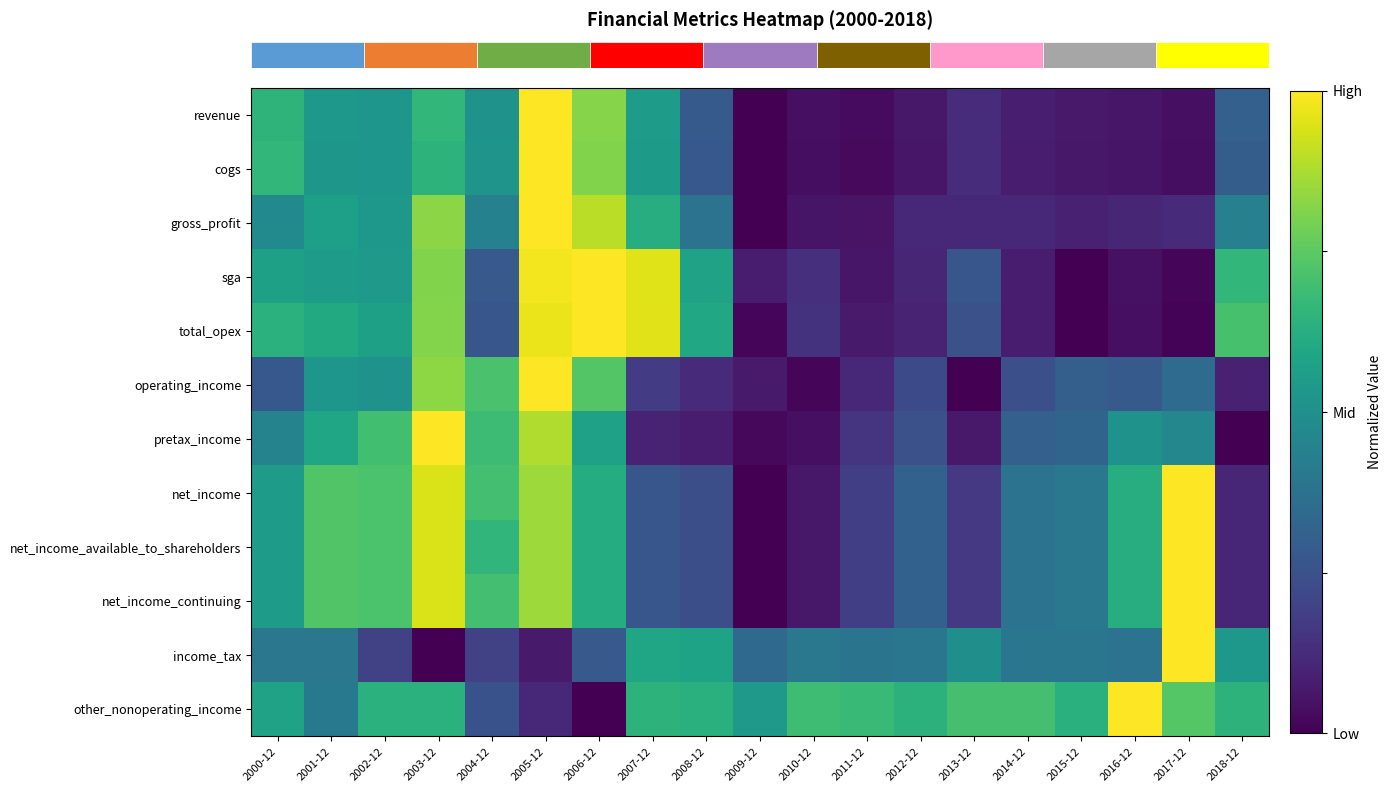

Reading right to left, transcribe all the data shown in this chart.

row_0: 0.3	0.0	0.1	0.1	0.1	0.1	0.1	0.0	0.0	0.0	0.3	0.6	0.8	1.0	0.5	0.7	0.5	0.5	0.6
row_1: 0.3	0.0	0.1	0.1	0.1	0.1	0.1	0.0	0.0	0.0	0.3	0.5	0.8	1.0	0.5	0.6	0.5	0.5	0.7
row_2: 0.4	0.1	0.1	0.1	0.1	0.1	0.1	0.1	0.1	0.0	0.4	0.6	0.9	1.0	0.4	0.8	0.5	0.6	0.5
row_3: 0.7	0.0	0.0	0.0	0.1	0.3	0.1	0.1	0.1	0.1	0.6	1.0	1.0	1.0	0.3	0.8	0.5	0.6	0.6
row_4: 0.7	0.0	0.0	0.0	0.1	0.2	0.1	0.1	0.1	0.0	0.6	1.0	1.0	1.0	0.3	0.8	0.6	0.6	0.6
row_5: 0.1	0.4	0.3	0.3	0.2	0.0	0.2	0.1	0.0	0.1	0.1	0.2	0.7	1.0	0.7	0.8	0.5	0.5	0.3
row_6: 0.0	0.5	0.5	0.3	0.3	0.1	0.2	0.1	0.0	0.0	0.1	0.1	0.6	0.9	0.7	1.0	0.7	0.6	0.4
row_7: 0.1	1.0	0.6	0.4	0.4	0.2	0.3	0.2	0.1	0.0	0.2	0.3	0.6	0.9	0.7	0.9	0.7	0.7	0.6
row_8: 0.1	1.0	0.6	0.4	0.4	0.2	0.3	0.2	0.1	0.0	0.2	0.3	0.6	0.9	0.7	0.9	0.7	0.7	0.6
row_9: 0.1	1.0	0.6	0.4	0.4	0.2	0.3	0.2	0.1	0.0	0.2	0.3	0.6	0.9	0.7	0.9	0.7	0.7	0.6
row_10: 0.5	1.0	0.4	0.4	0.4	0.5	0.4	0.4	0.4	0.3	0.6	0.6	0.3	0.1	0.2	0.0	0.2	0.4	0.4
row_11: 0.6	0.7	1.0	0.6	0.7	0.7	0.6	0.7	0.7	0.5	0.6	0.6	0.0	0.1	0.3	0.6	0.6	0.4	0.6